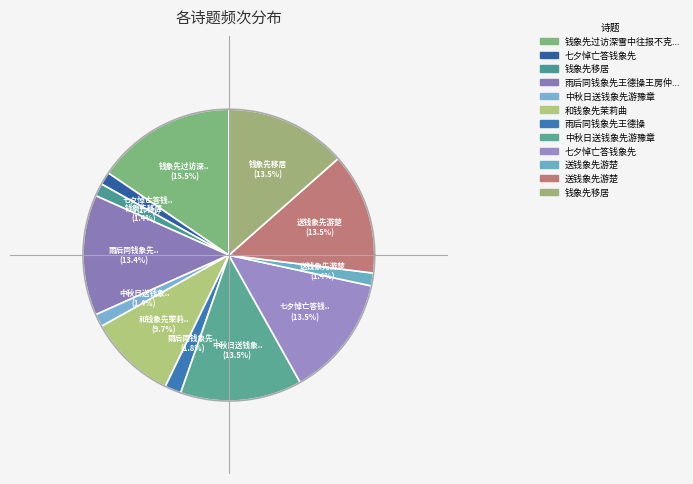

Is the sum of 送钱象先游楚 and 中秋日送钱象先游豫章 greater than half?

No